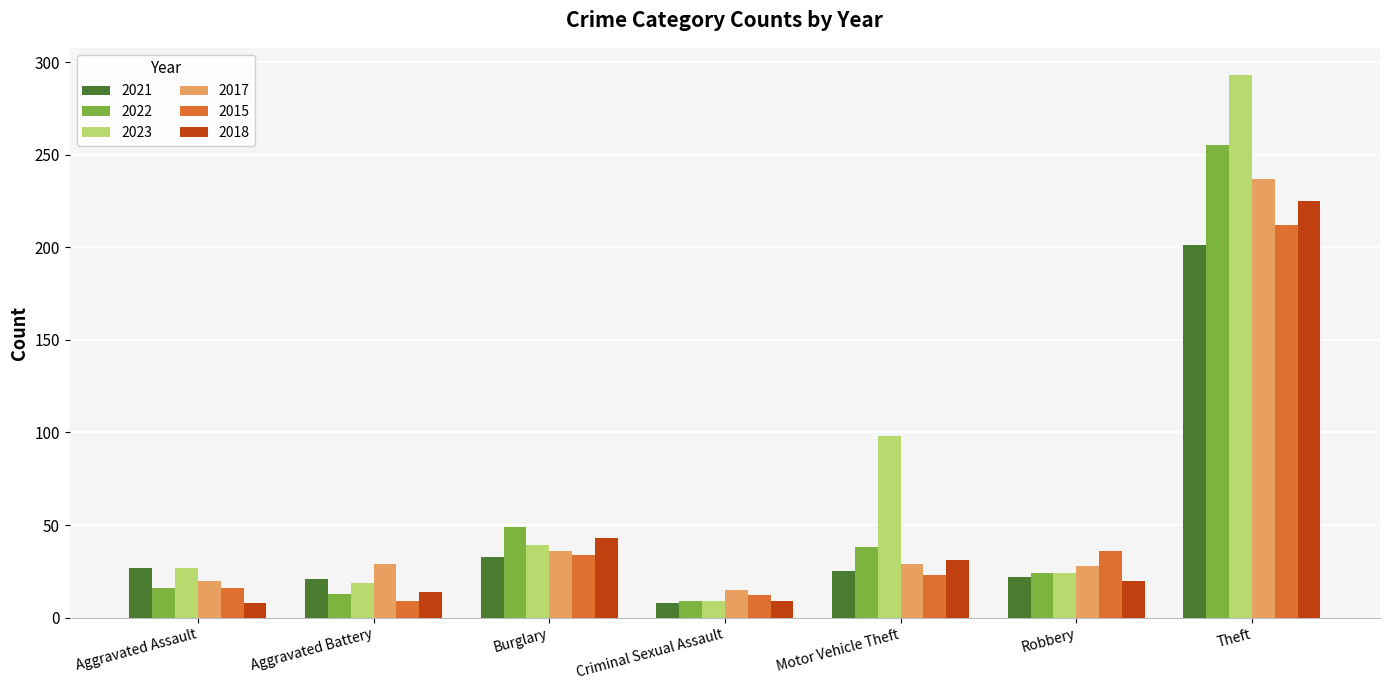

Is the value of 2018 at Criminal Sexual Assault greater than the value of 2023 at Motor Vehicle Theft?

No